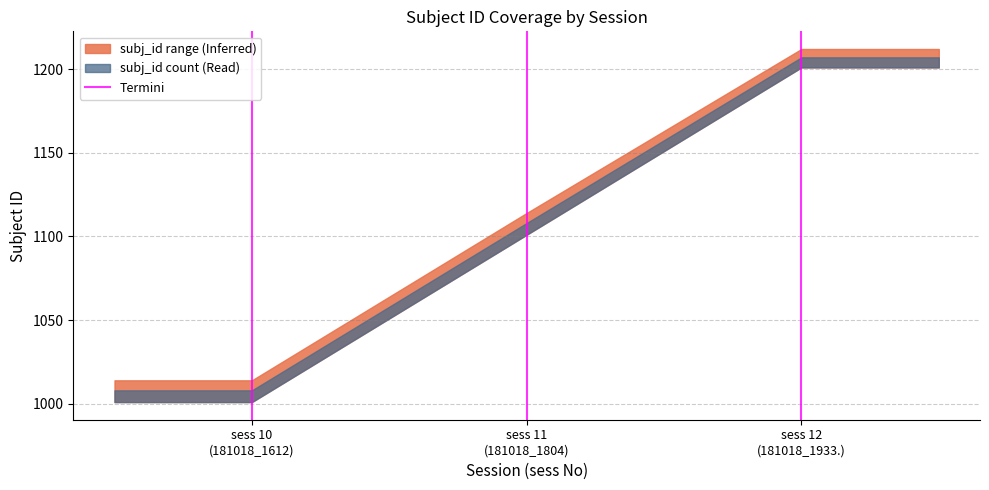

What position from the left is sess 11
(181018_1804)?

2